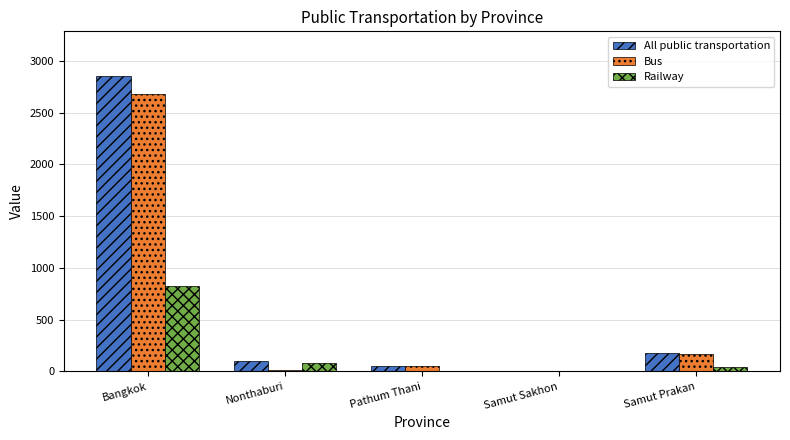

Is it true that Railway equals 81.5 at Nonthaburi?

True